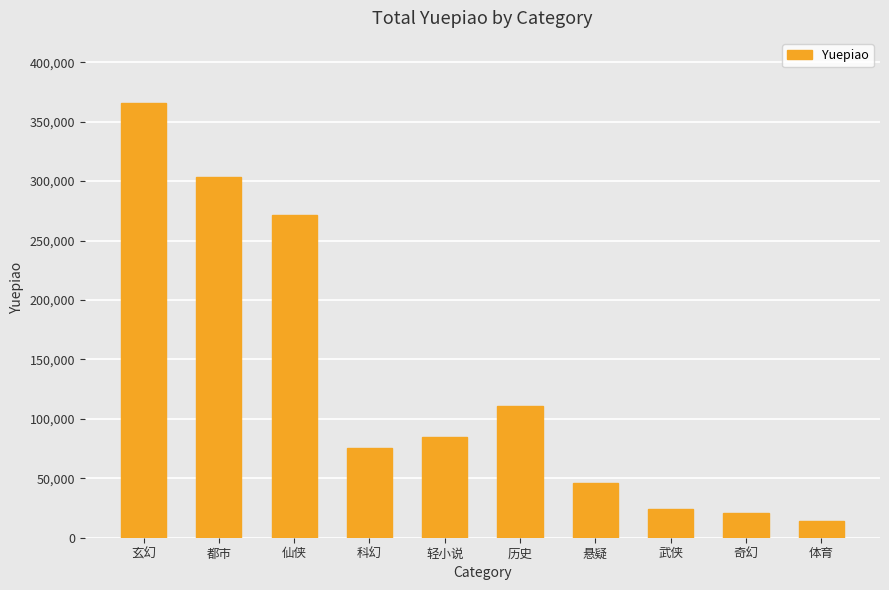

What is the maximum value shown in the chart?

365611